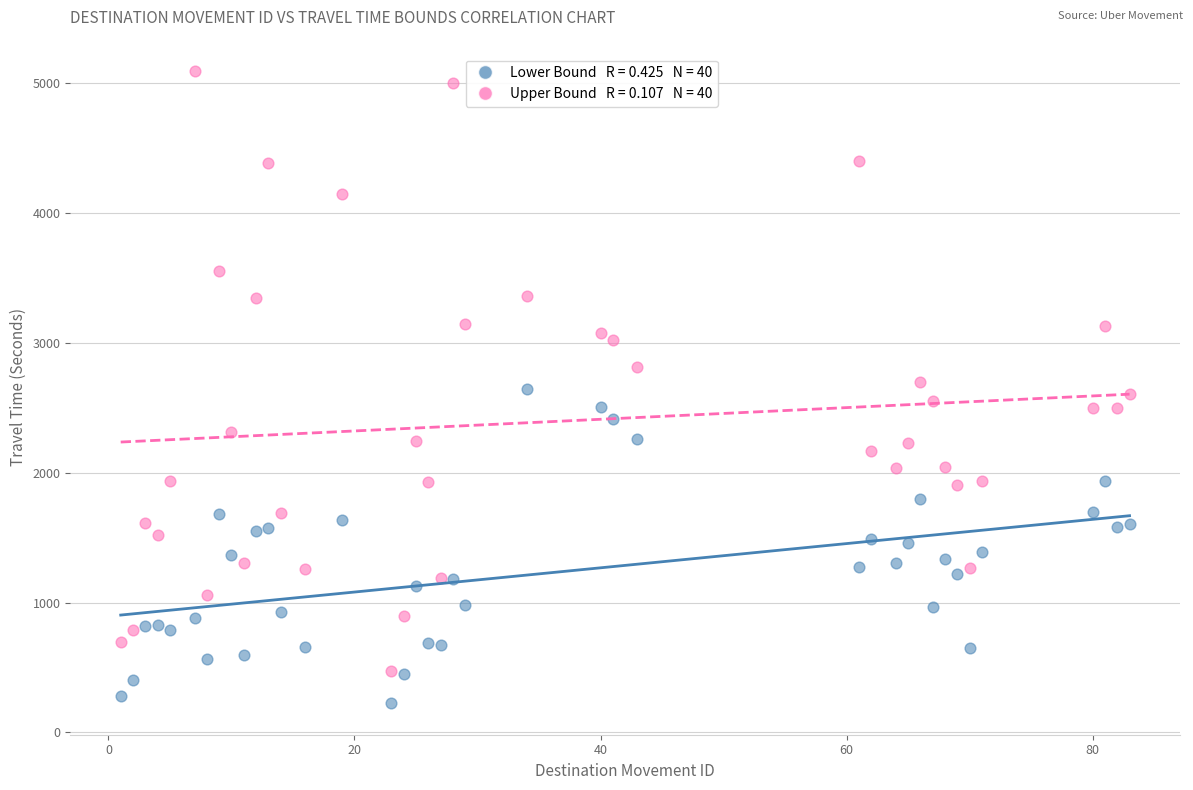

Across all data points, what is the range of X values (max minus min)?

82